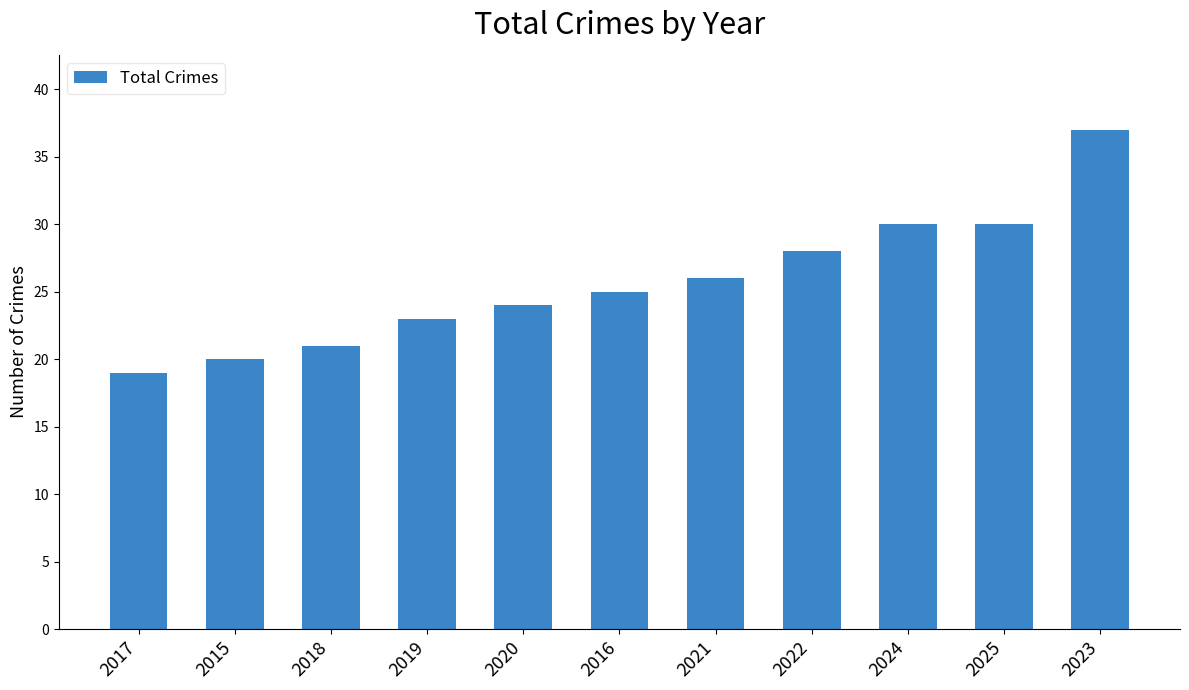

Reading left to right, list all the values displayed in this chart.

2017=19	2015=20	2018=21	2019=23	2020=24	2016=25	2021=26	2022=28	2024=30	2025=30	2023=37